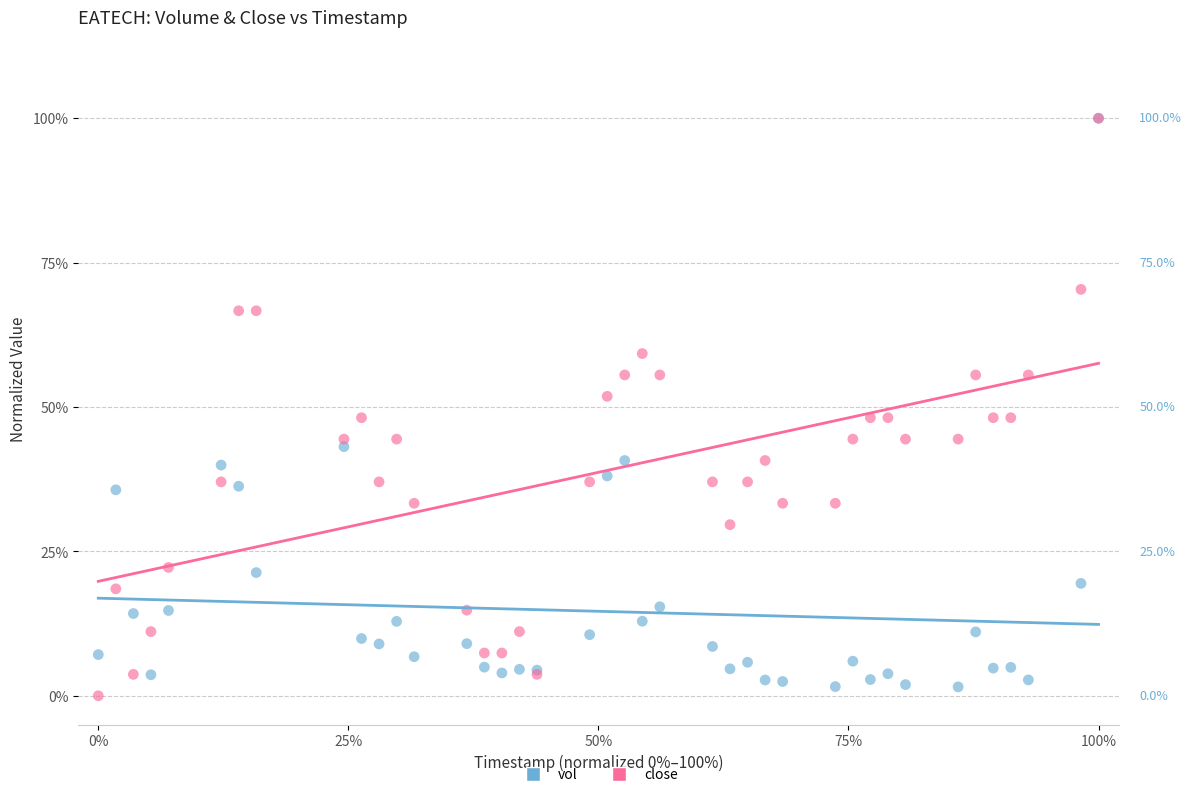

What are all the series names shown in the legend?

vol, close